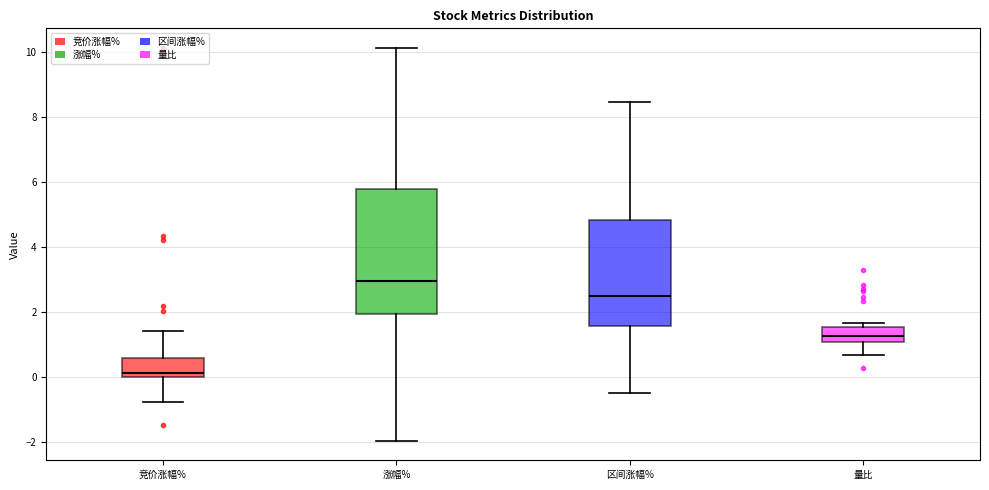

Where does the upper whisker of the box for 竞价涨幅% end on the y-axis? The values are not printed on the chart, so give them approximately, as read against the axis.

1.4